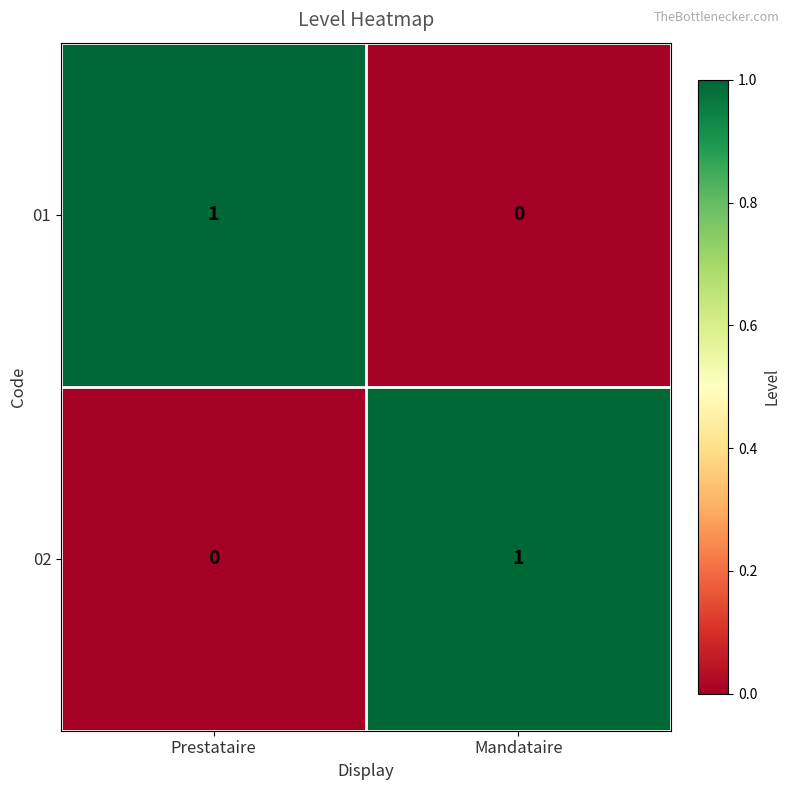

Reading left to right, what are all the values shown in this chart?

01: 1	0
02: 0	1